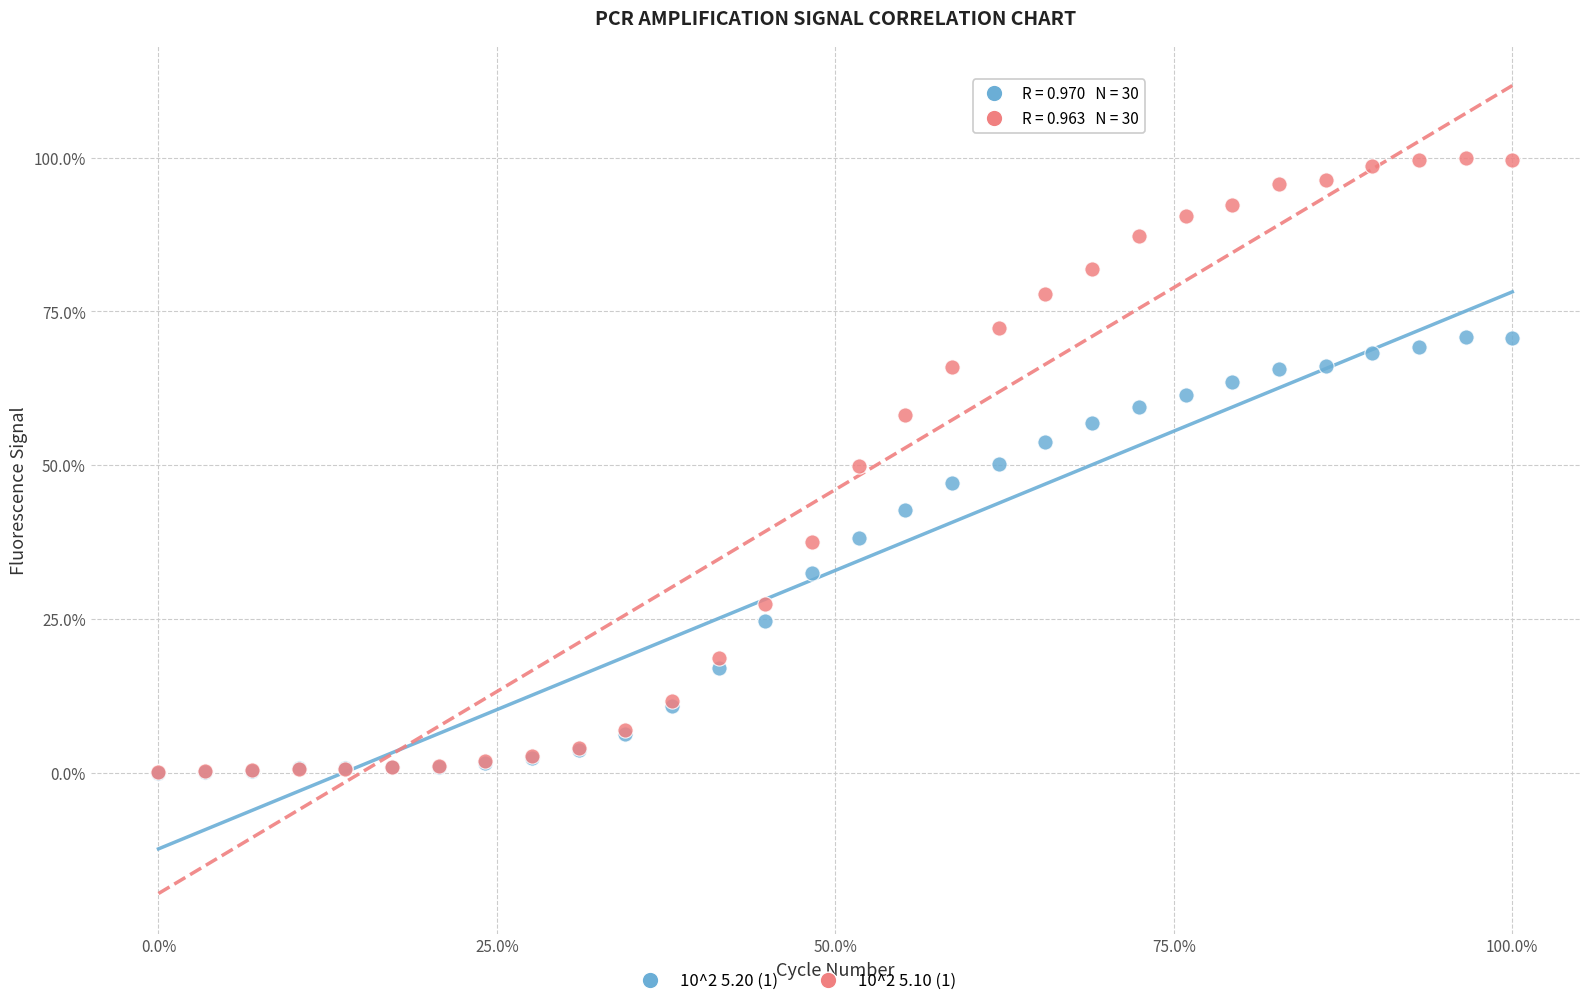

Which series has the widest spread of Y values?

10^2 5.10 (1)